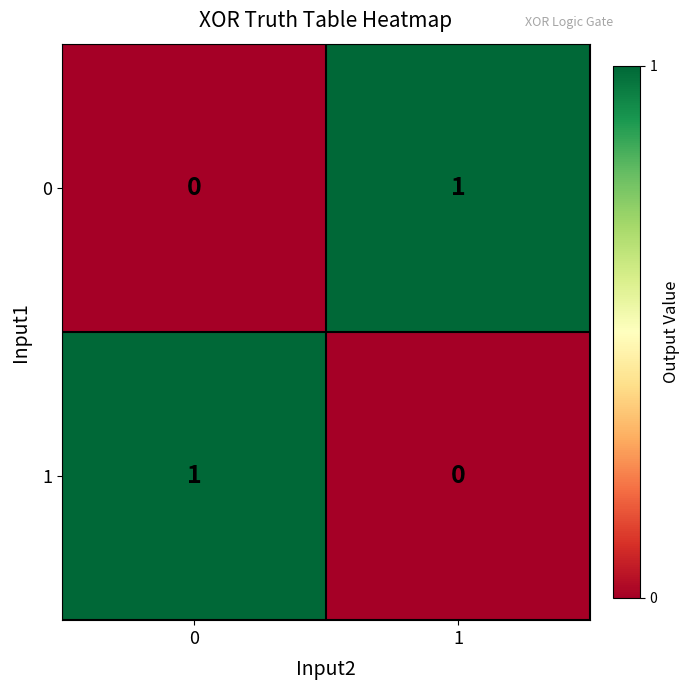

The 0 series shows 1 at 1. True or false?

True